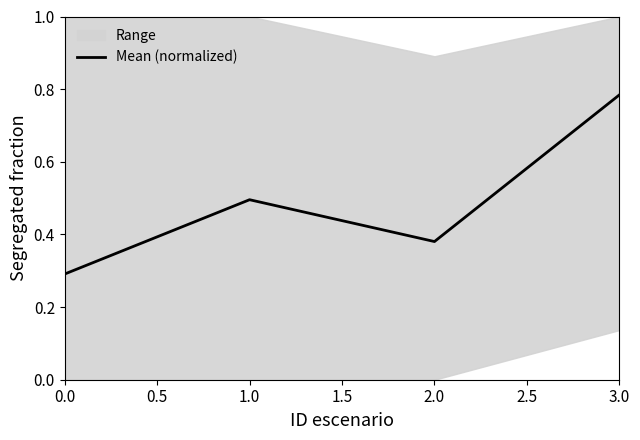

At which category does Mean (normalized) reach its first local peak?

1.0